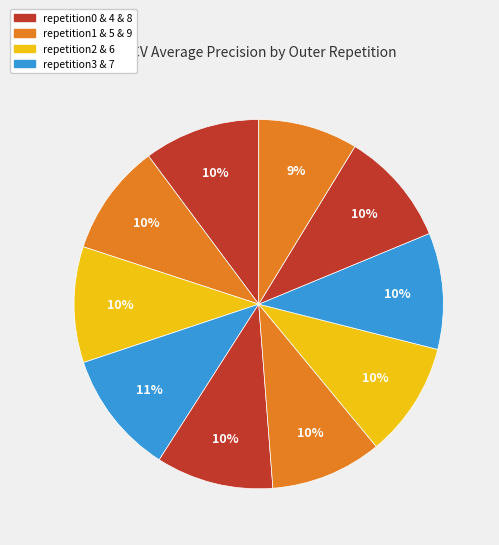

Count the number of slices in the pie.

10